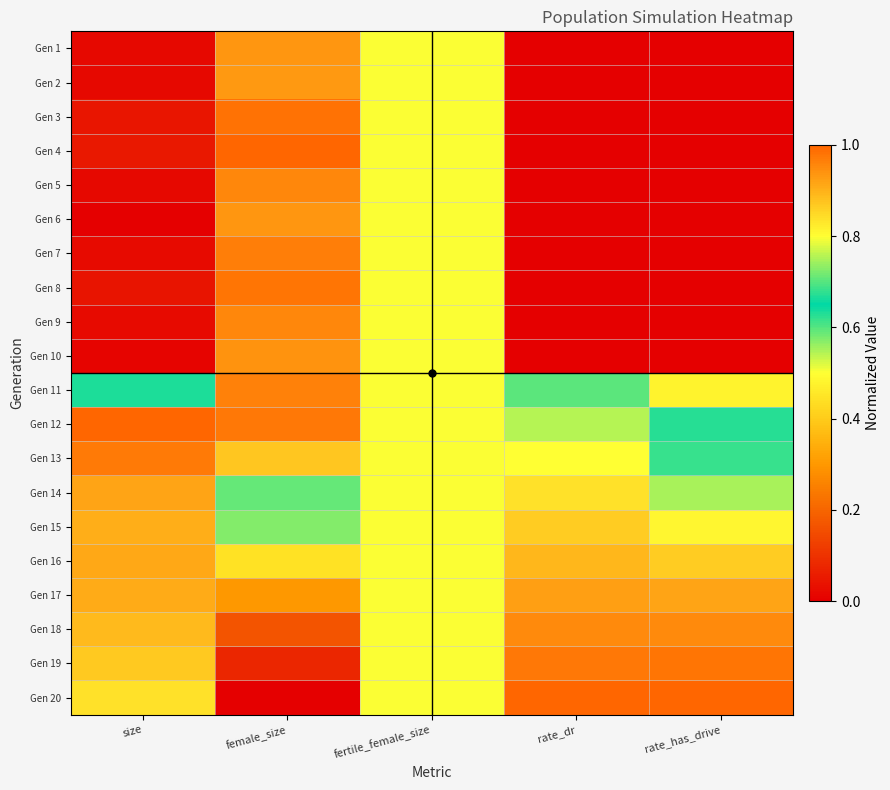

How many data points does each series have?

5